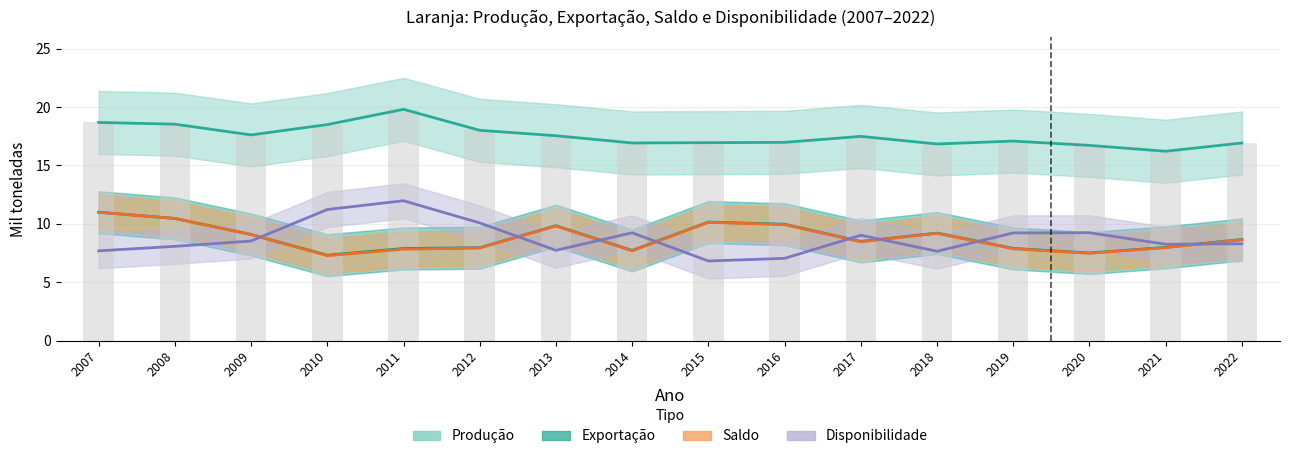

What value does the Produção series have at 2016?

17.0